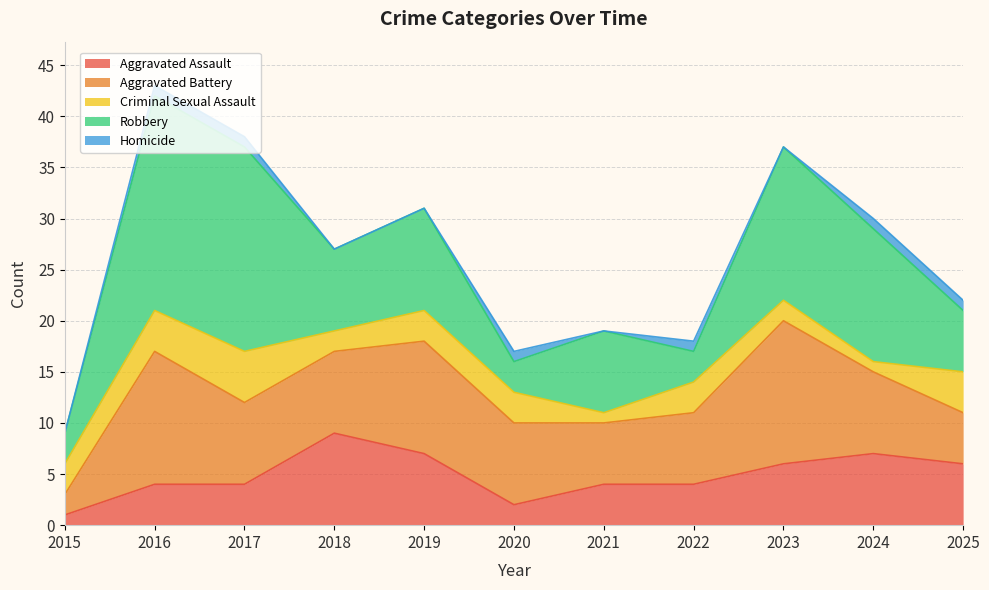

Does the chart have visible grid lines?

Yes